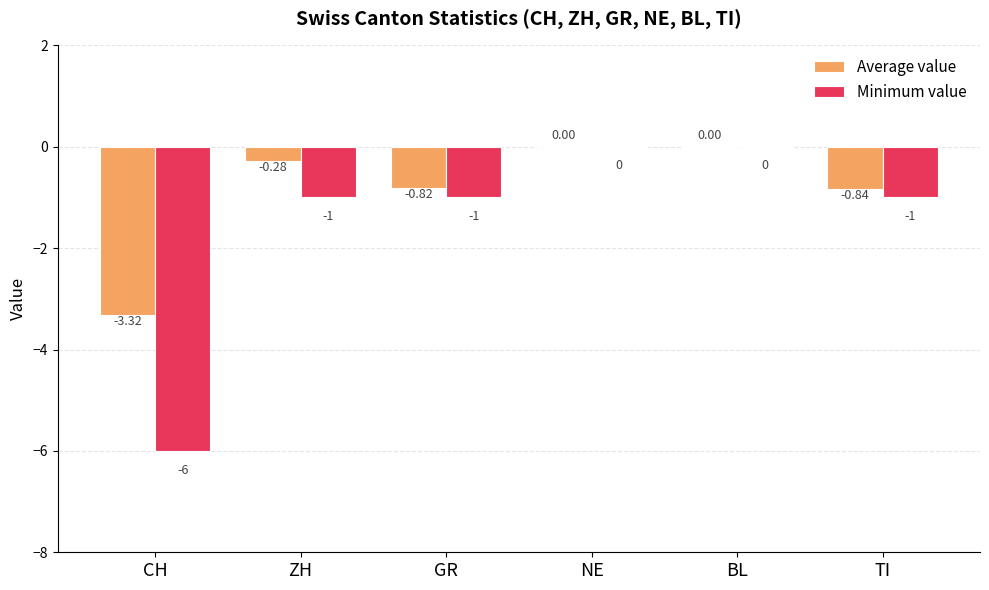

Which series has the largest total across all categories?

Average value